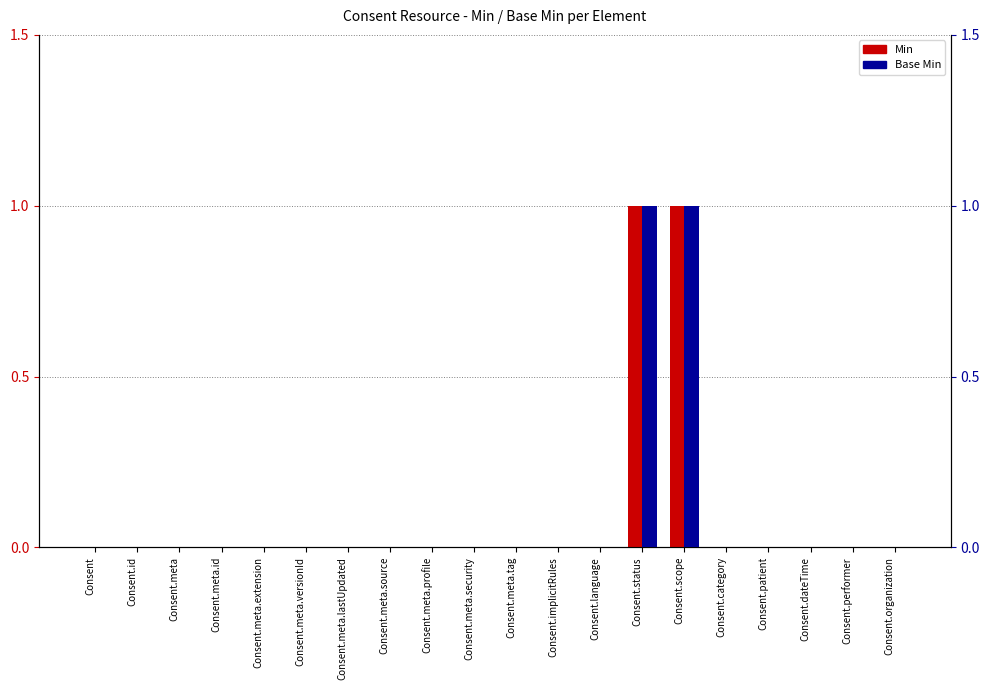

At Consent.meta.extension, list the series in order from largest to smallest.

Min, Base Min